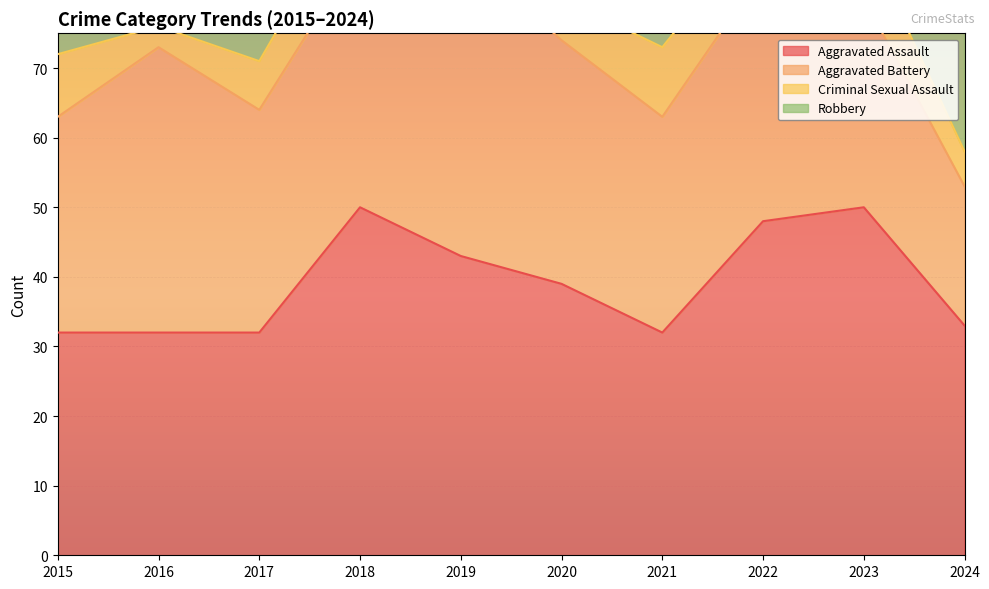

What is the maximum value shown in the chart?

69